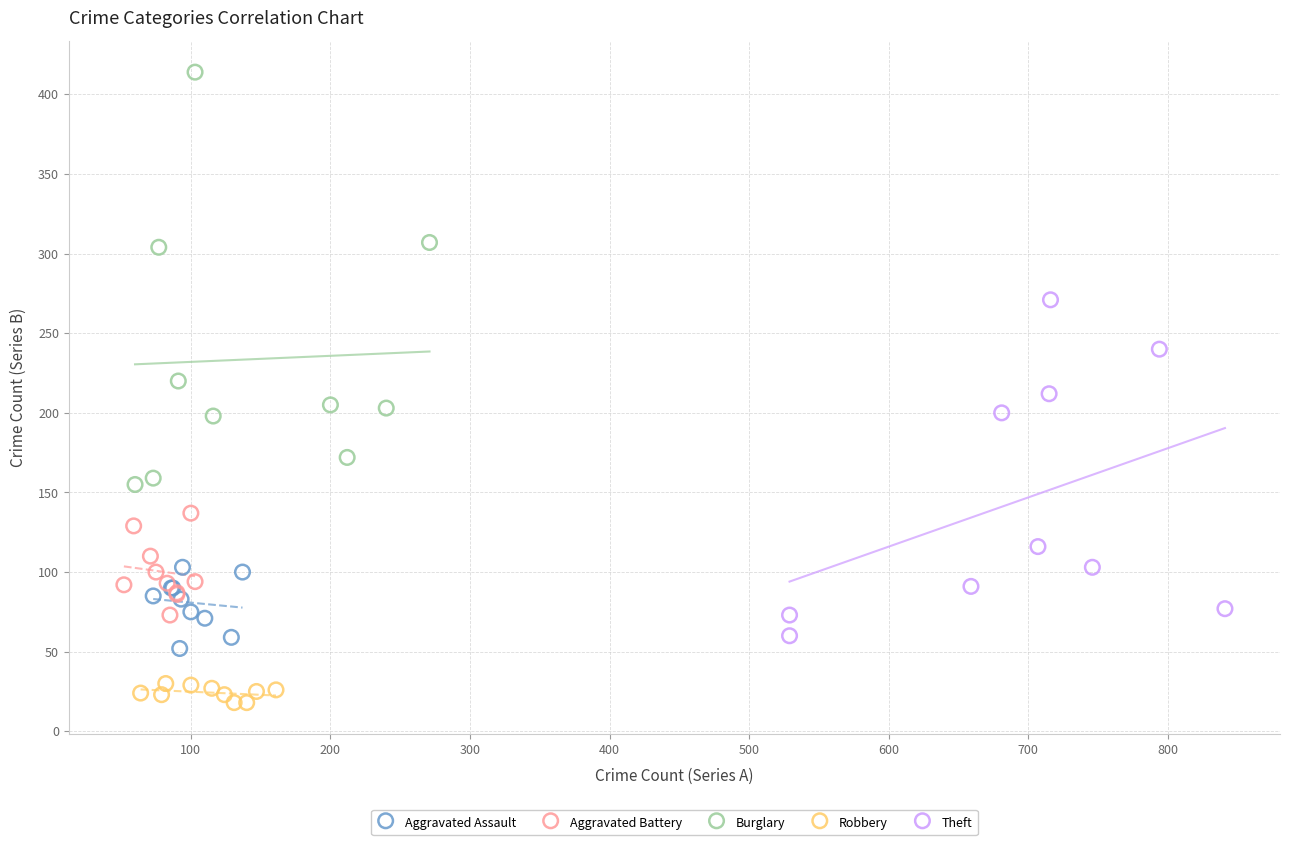

Which series reaches the minimum Y coordinate?

Robbery